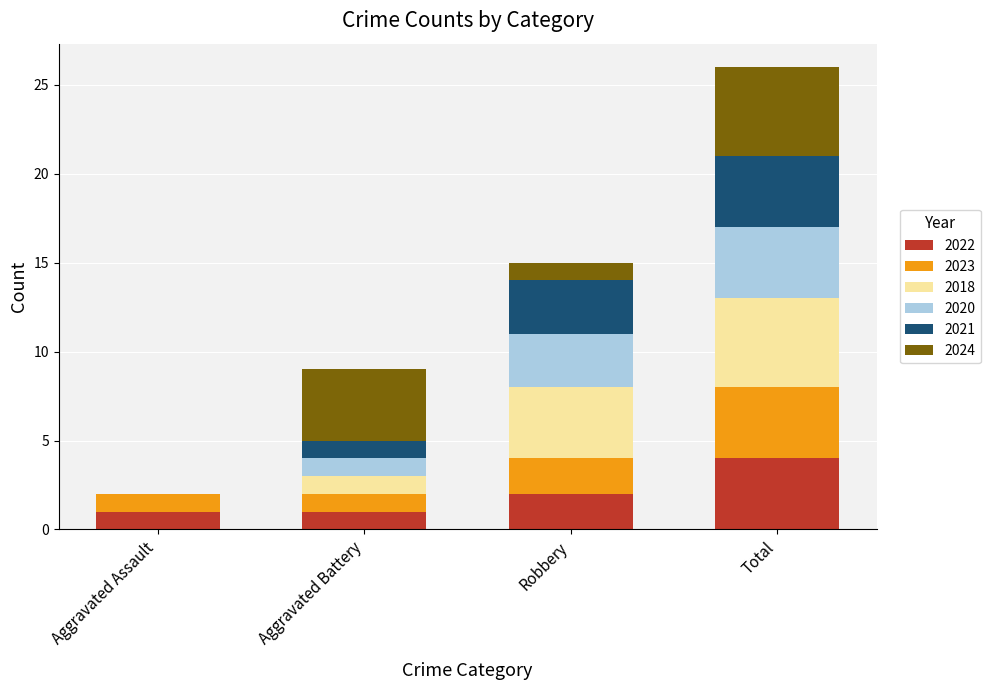

At which label does 2022 reach its peak?

Total